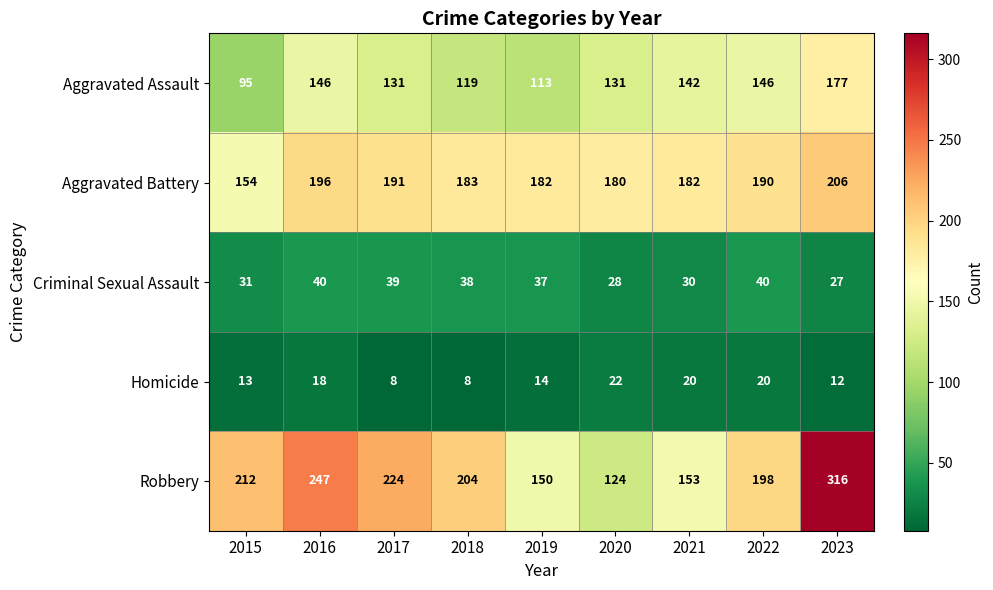

What is the average value of the Criminal Sexual Assault series?

34